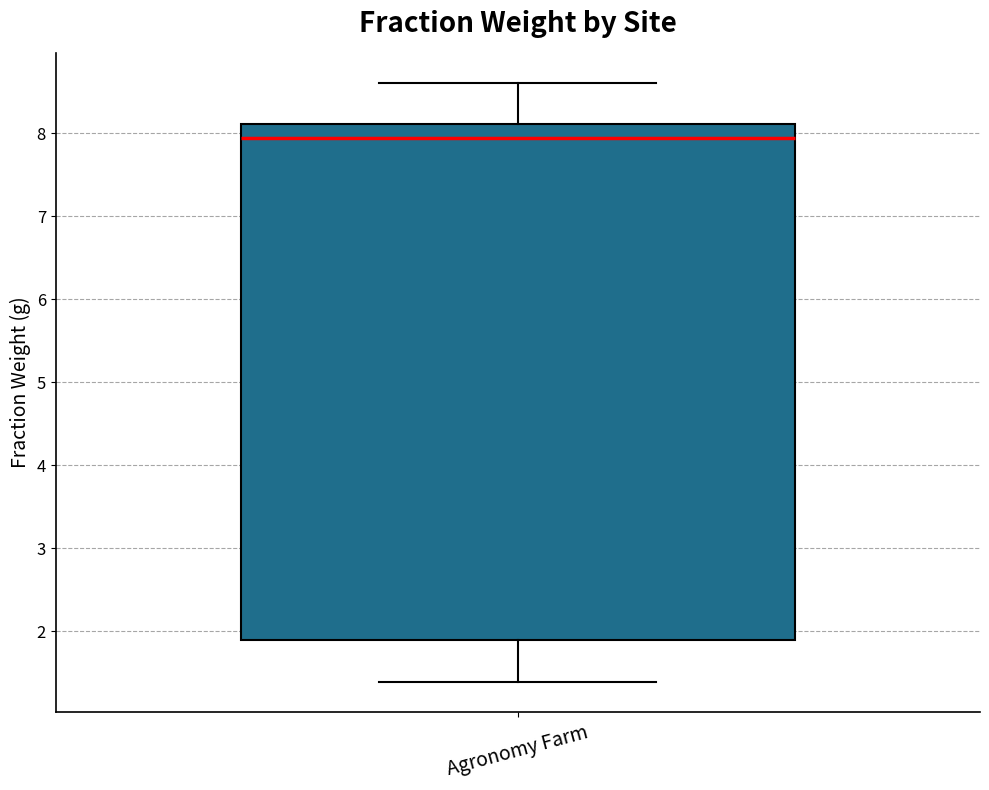

Read this box plot against the y-axis: the position of the median line, the range covered by the box, and the ends of both whiskers. The values are not printed on the chart, so give them approximately, as read against the axis.

median 7.9, box 1.9 to 8.1, whiskers 1.4 to 8.6